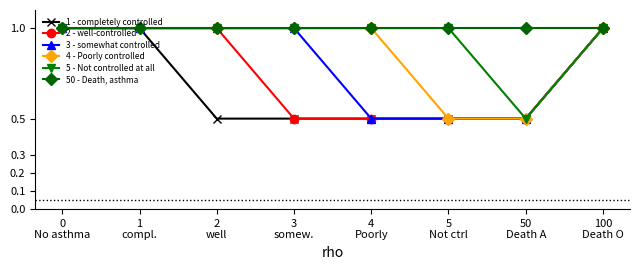

What is the difference between the maximum and minimum values in the 1 - completely controlled series?

0.5